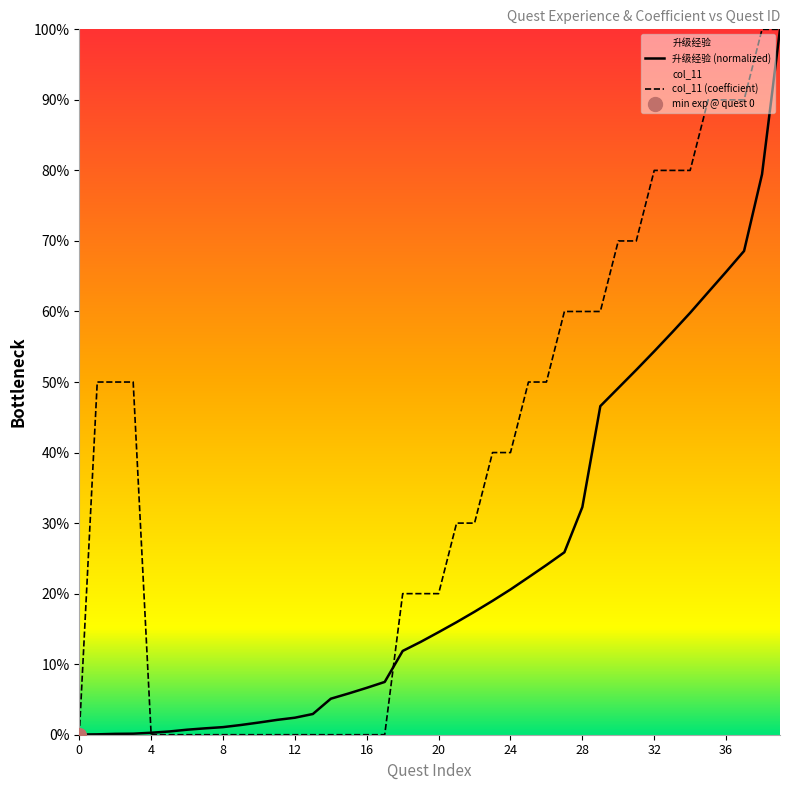

Is it true that col_11 (coefficient) equals 0.0 at 16?

True